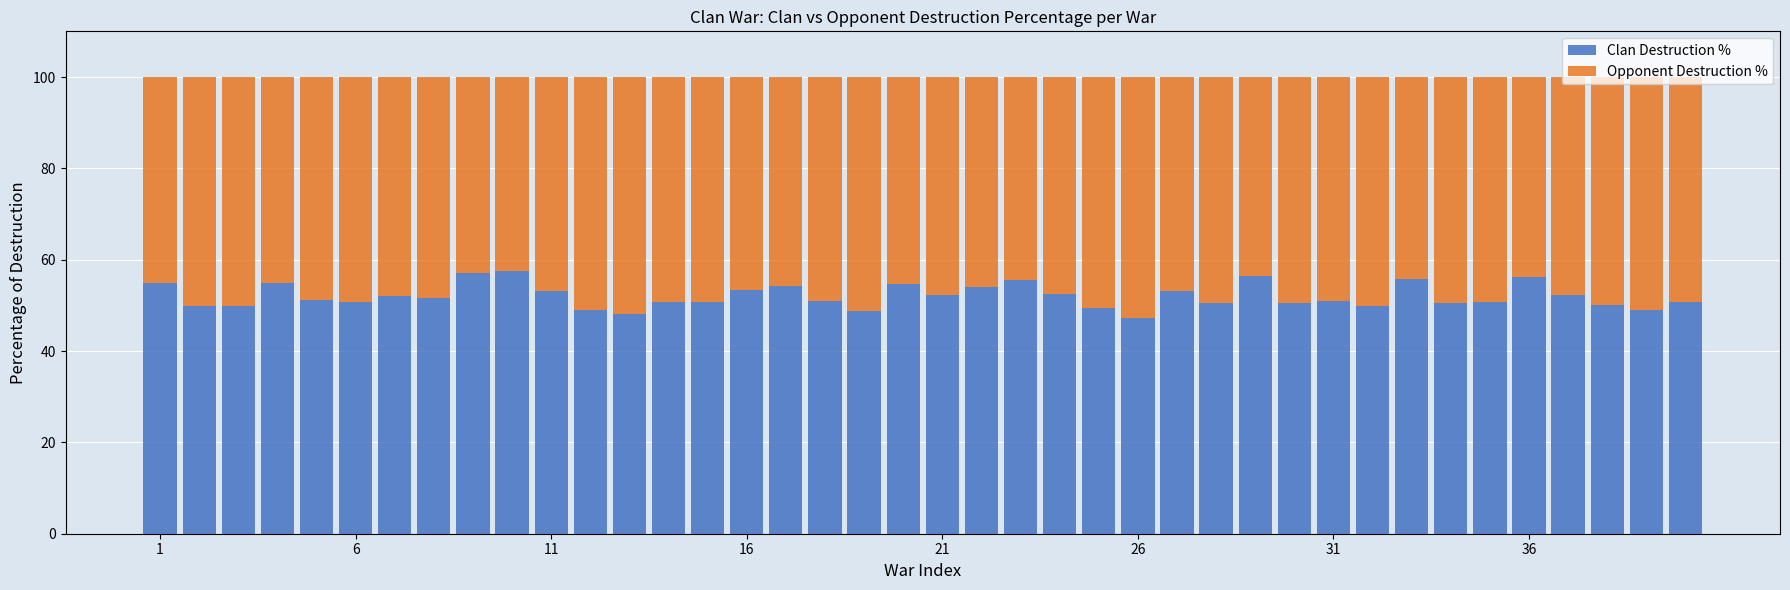

What is the maximum value for Clan Destruction %?

57.5